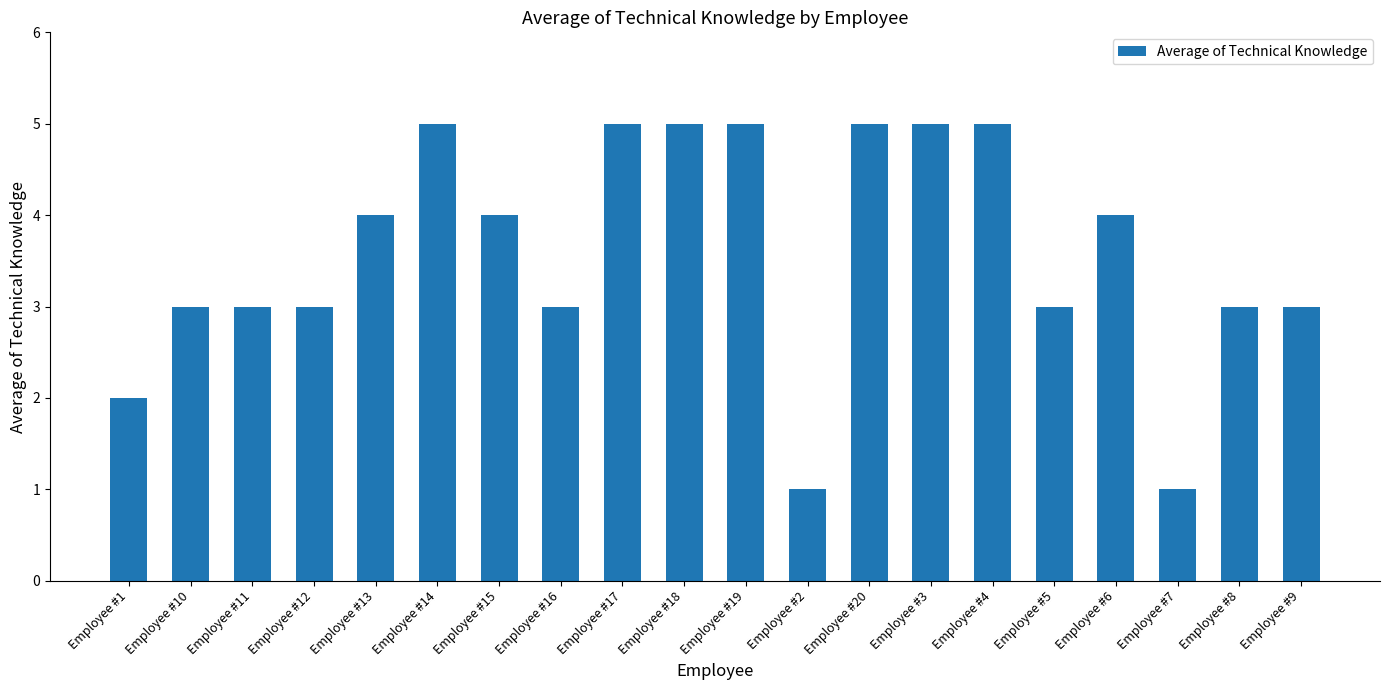

The chart shows a value of 5 at Employee #9. True or false?

False